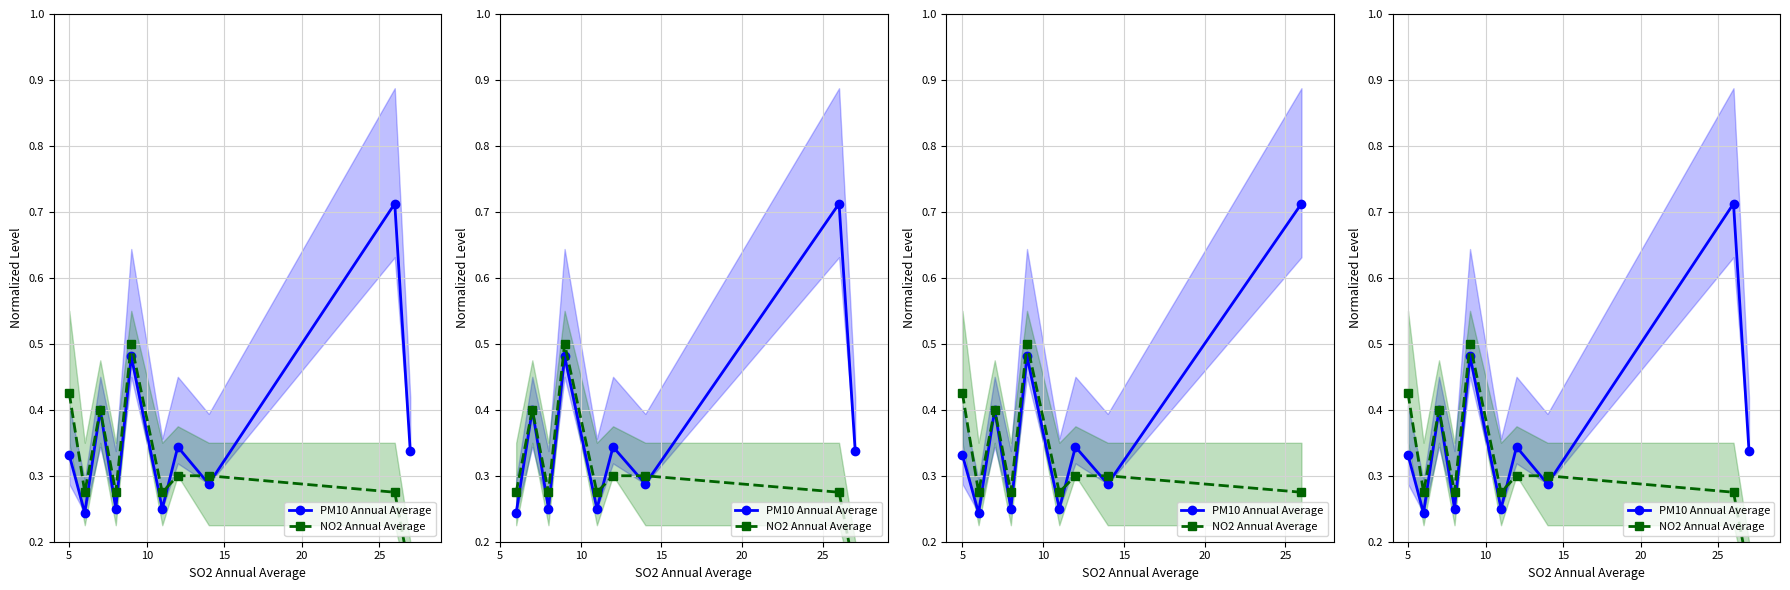

How many data points does each series have?

10